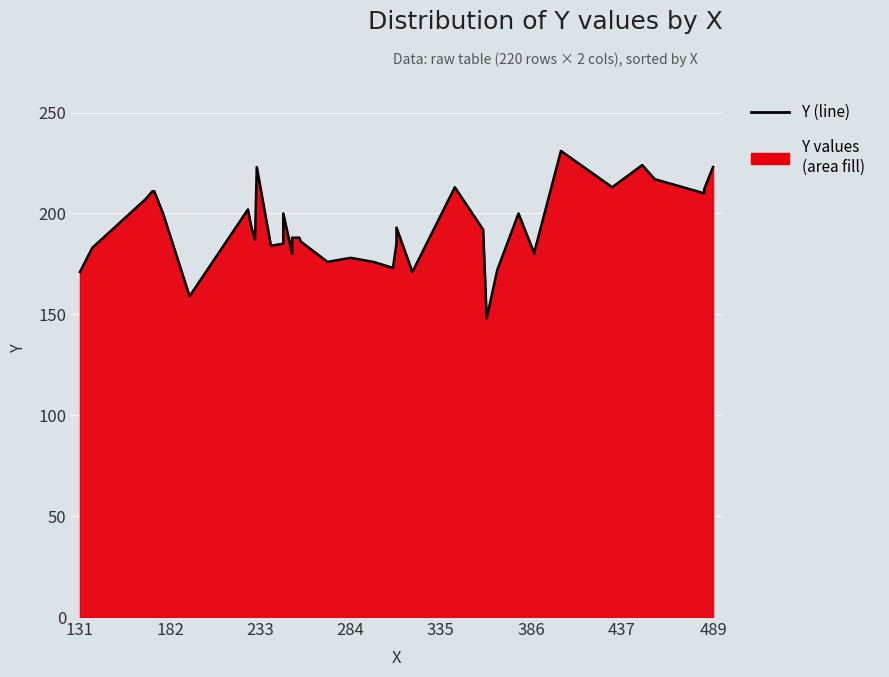

What is the smallest value displayed?

148